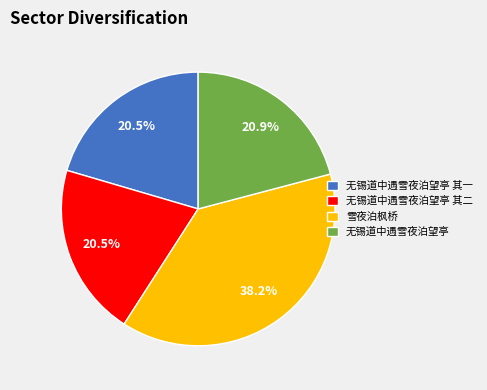

Which has a higher value, 无锡道中遇雪夜泊望亭 其一 or 雪夜泊枫桥?

雪夜泊枫桥